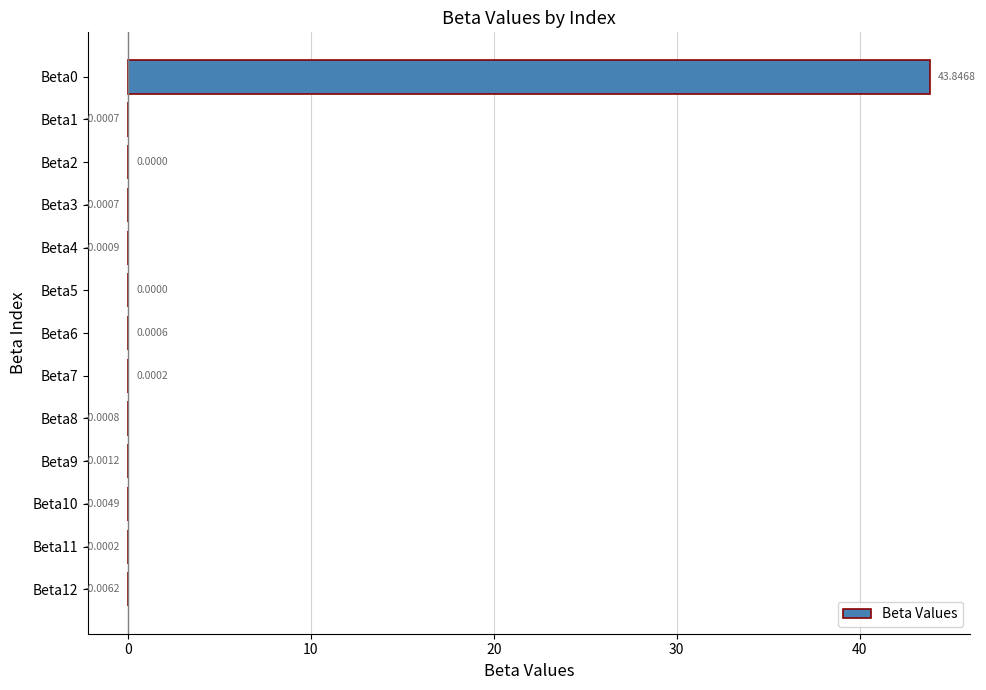

Which has a higher value, Beta7 or Beta4?

Beta7